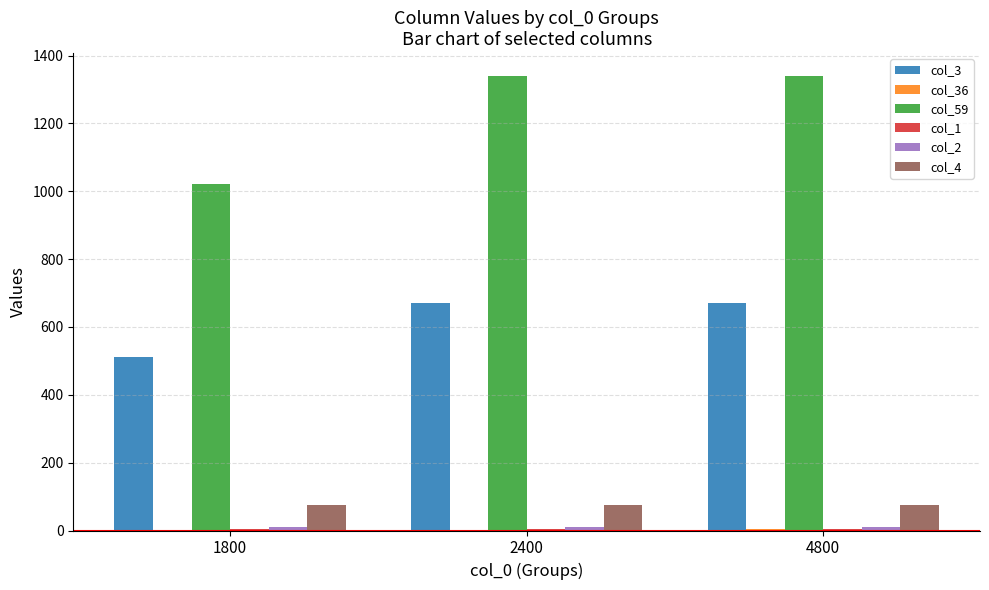

The value of col_3 at 2400 is 670. True or false?

True